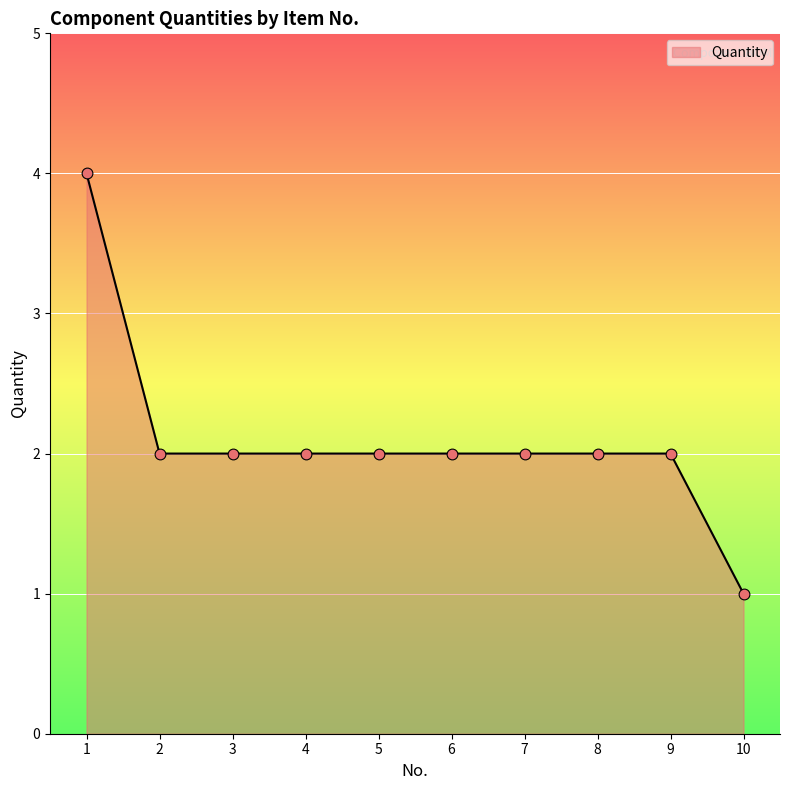

Which has a higher value, 4 or 1?

1